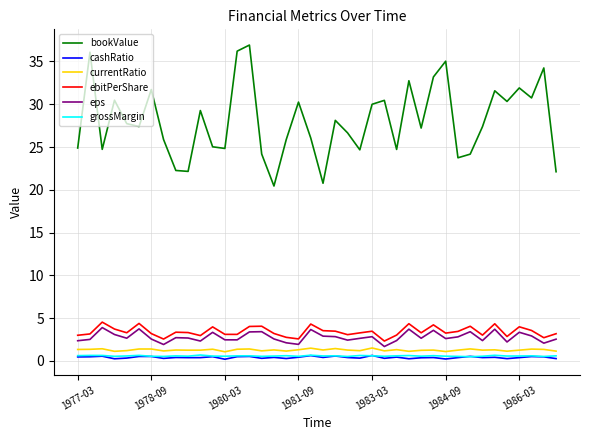

True or false: eps and cashRatio cross at least once.

False